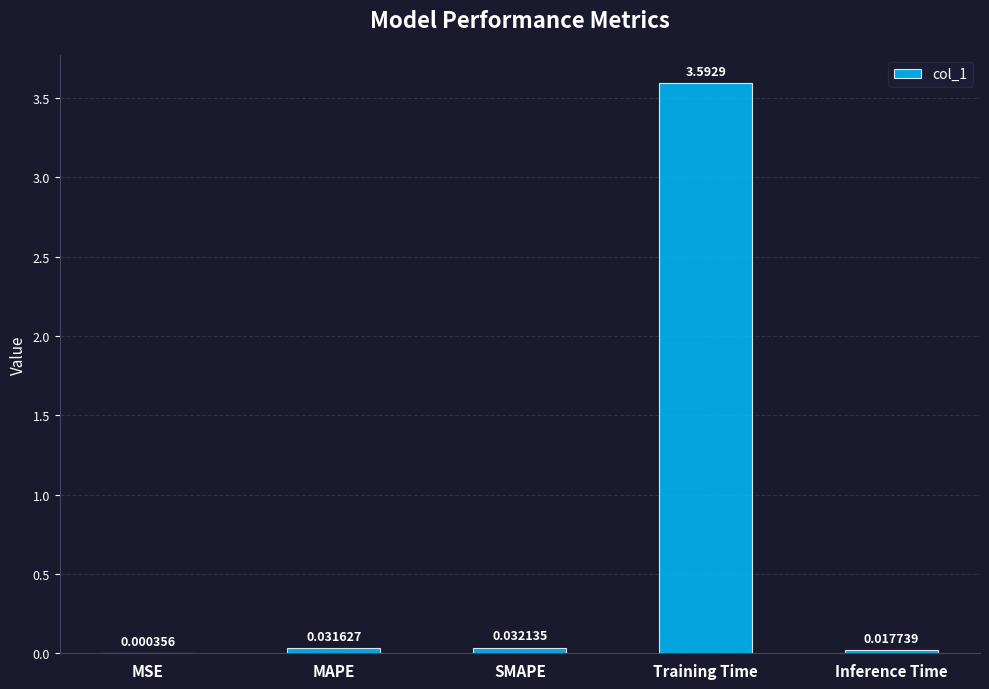

Are the bars horizontal?

No